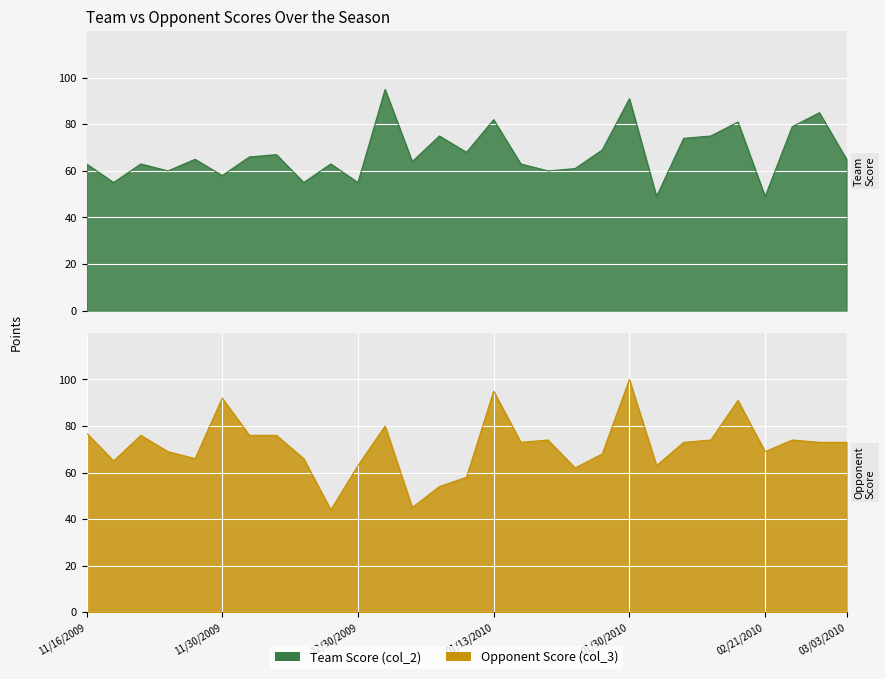

What position from the left is 11/23/2009?

3